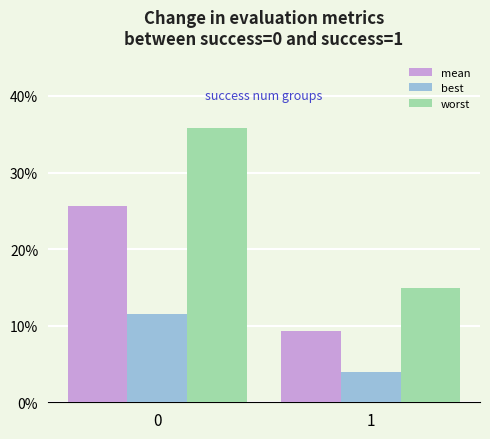

Are the bars horizontal?

No